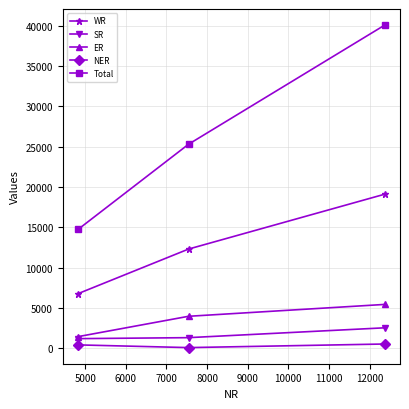

Rank the series by their maximum value, from lowest to highest.

NER, SR, ER, WR, Total